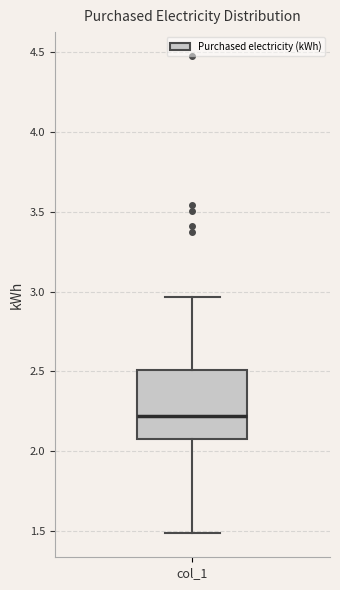

Transcribe this box plot: give where the median line is, the range the box spans, and where the two whiskers end, as read against the y-axis. The values are not printed on the chart, so give them approximately, as read against the axis.

median 2.20, box 2.05 to 2.50, whiskers 1.50 to 2.95